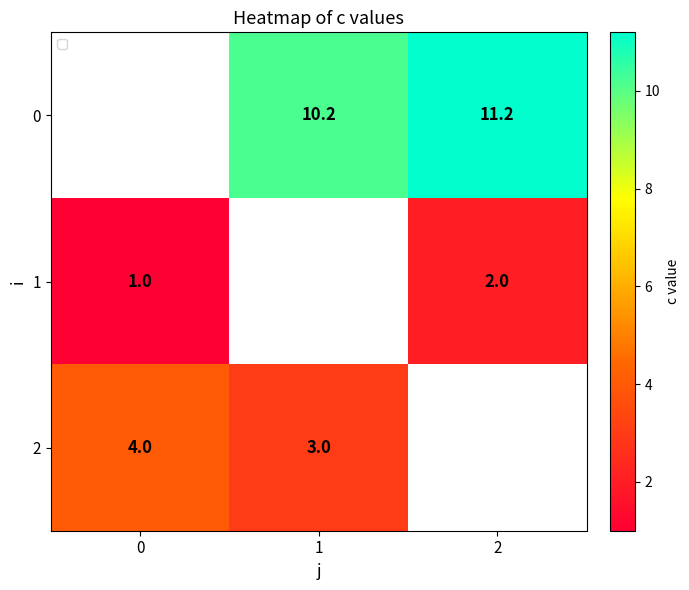

The value of 2 at 1 is 3.0. True or false?

True